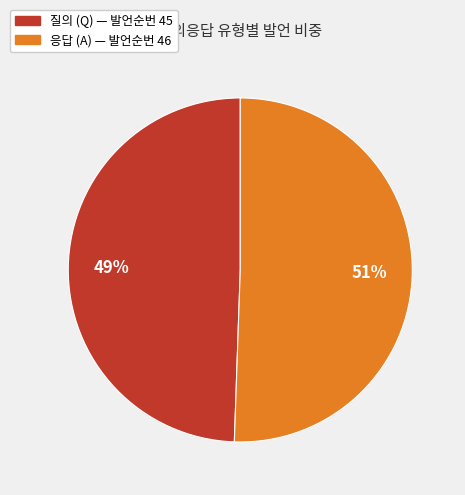

Is there any slice that represents more than half of the pie?

Yes